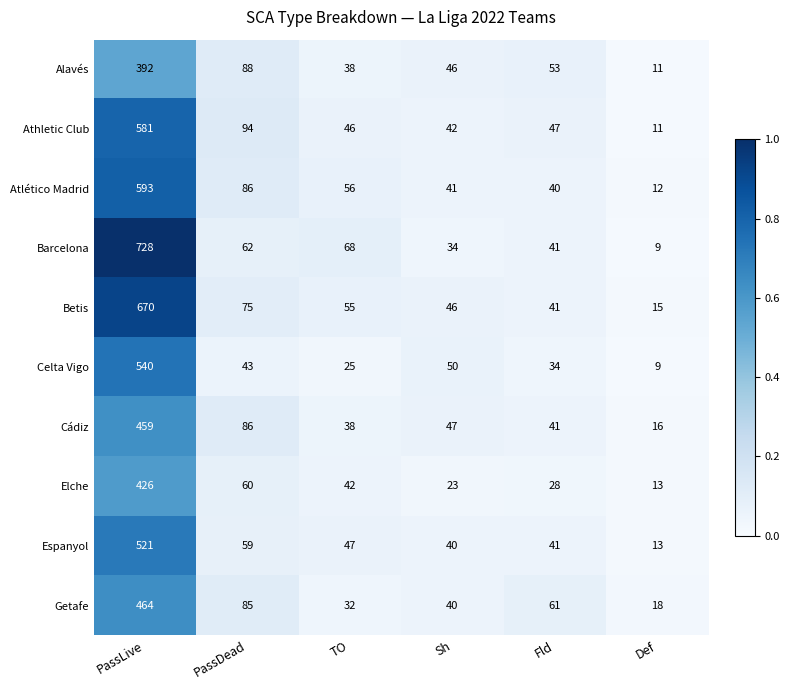

Which label corresponds to the smallest value in the chart?

Def